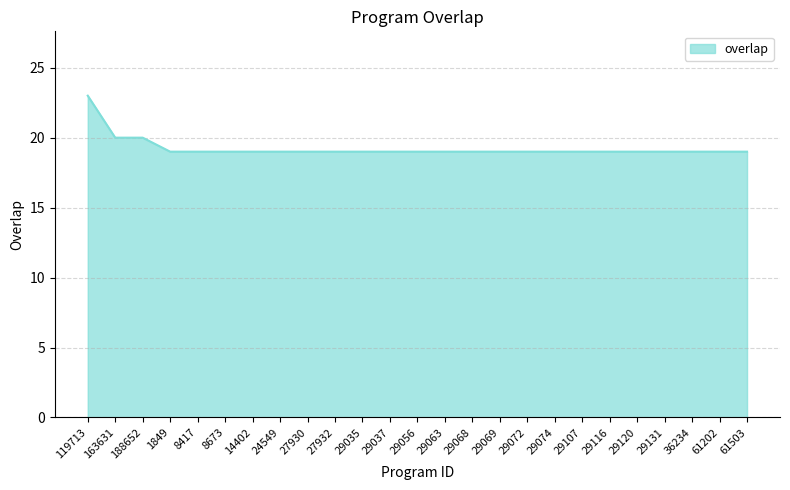

What position from the right is 29068?

11